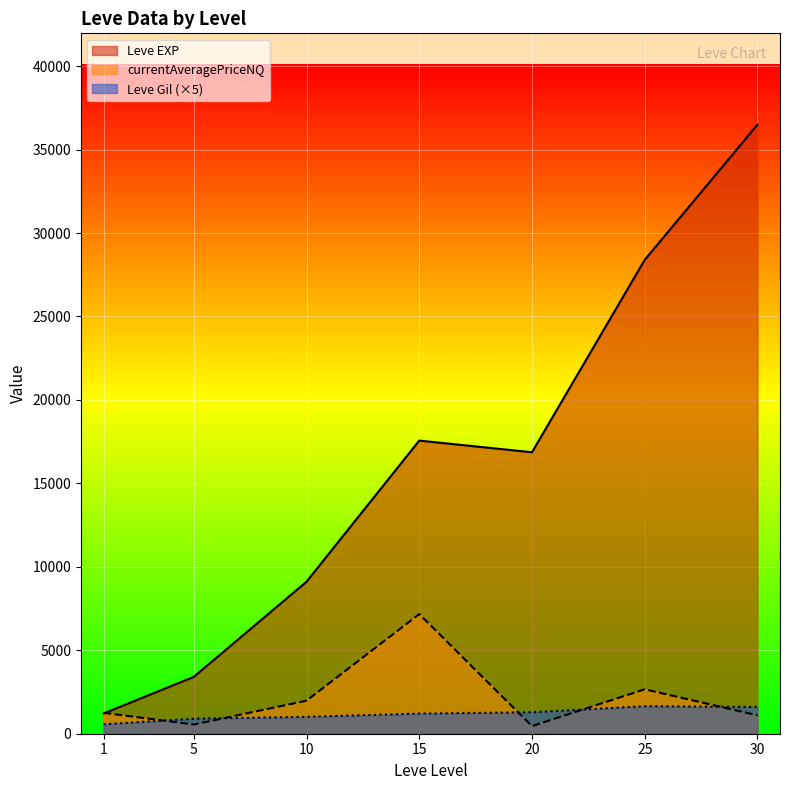

What are all the series names shown in the legend?

Leve EXP, currentAveragePriceNQ, Leve Gil (×5)